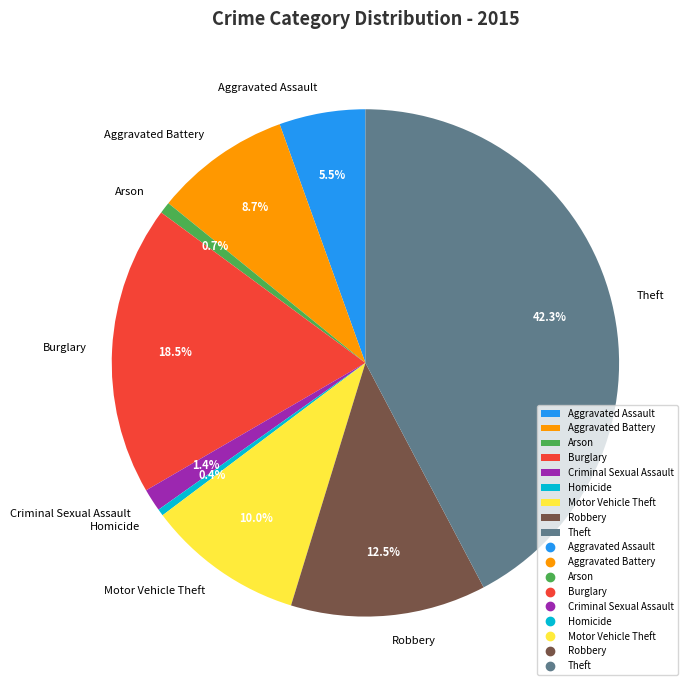

Which slice is the largest?

Theft